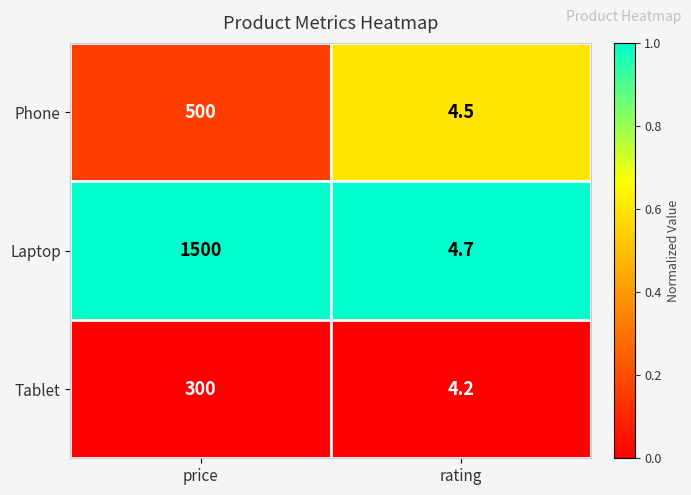

Which series has the largest range (max minus min)?

Laptop